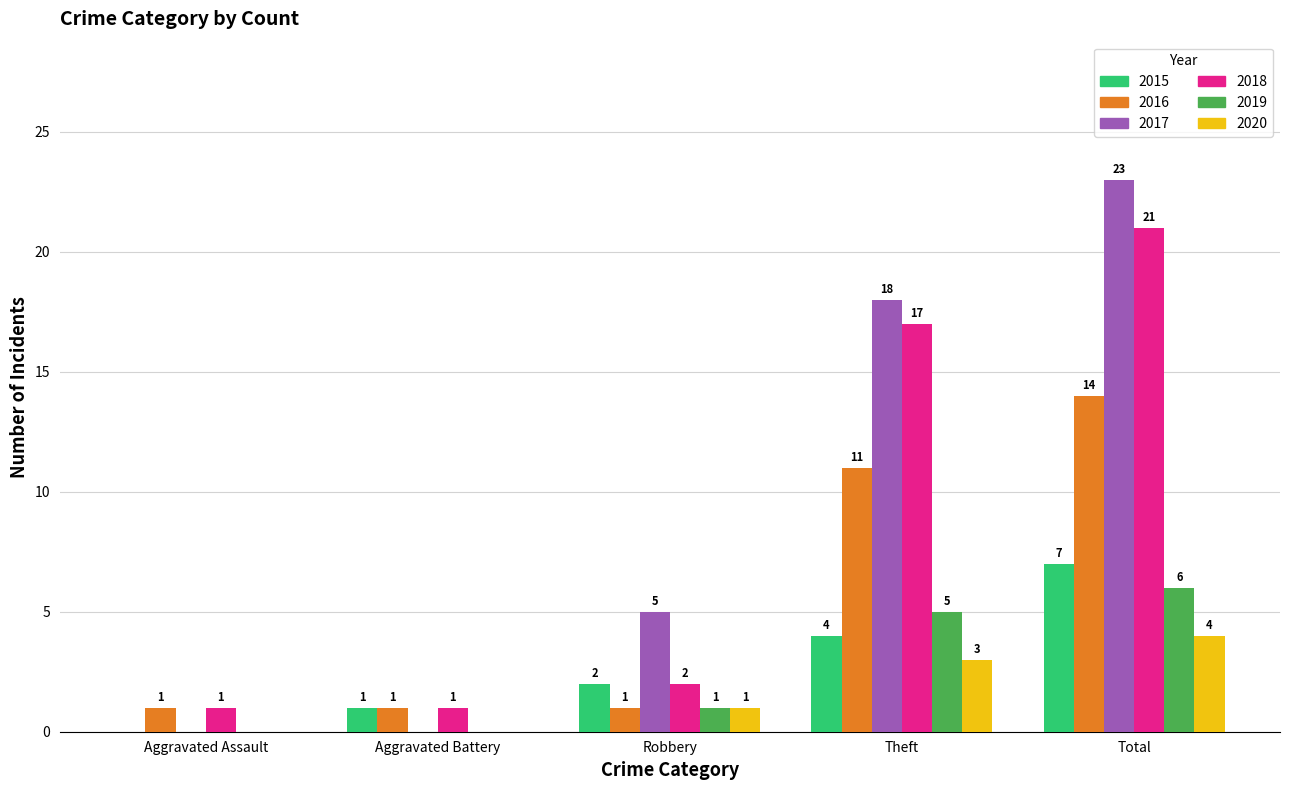

Which series has the widest spread of values?

2017